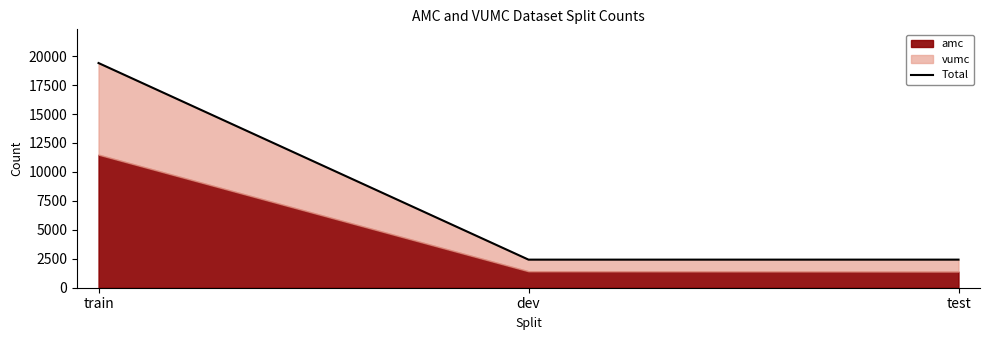

How many data points does each series have?

3